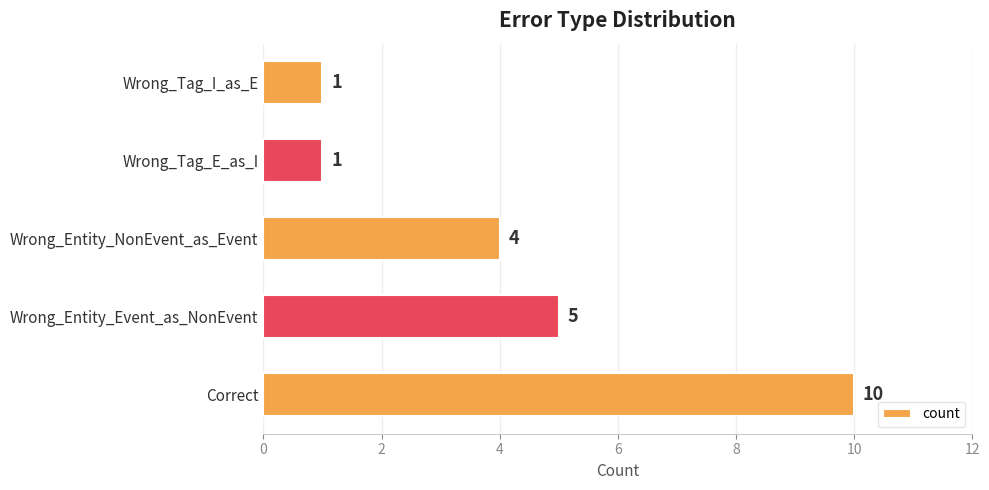

True or false: the data shows 2 at Wrong_Entity_Event_as_NonEvent.

False